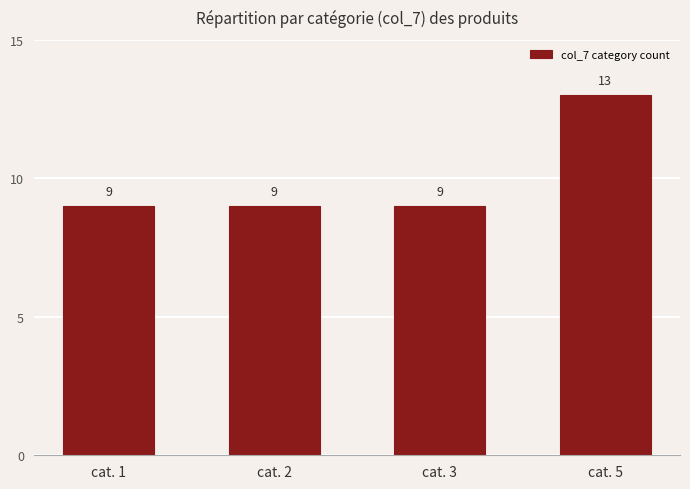

Reading left to right, what are all the values shown in this chart?

cat. 1=9	cat. 2=9	cat. 3=9	cat. 5=13